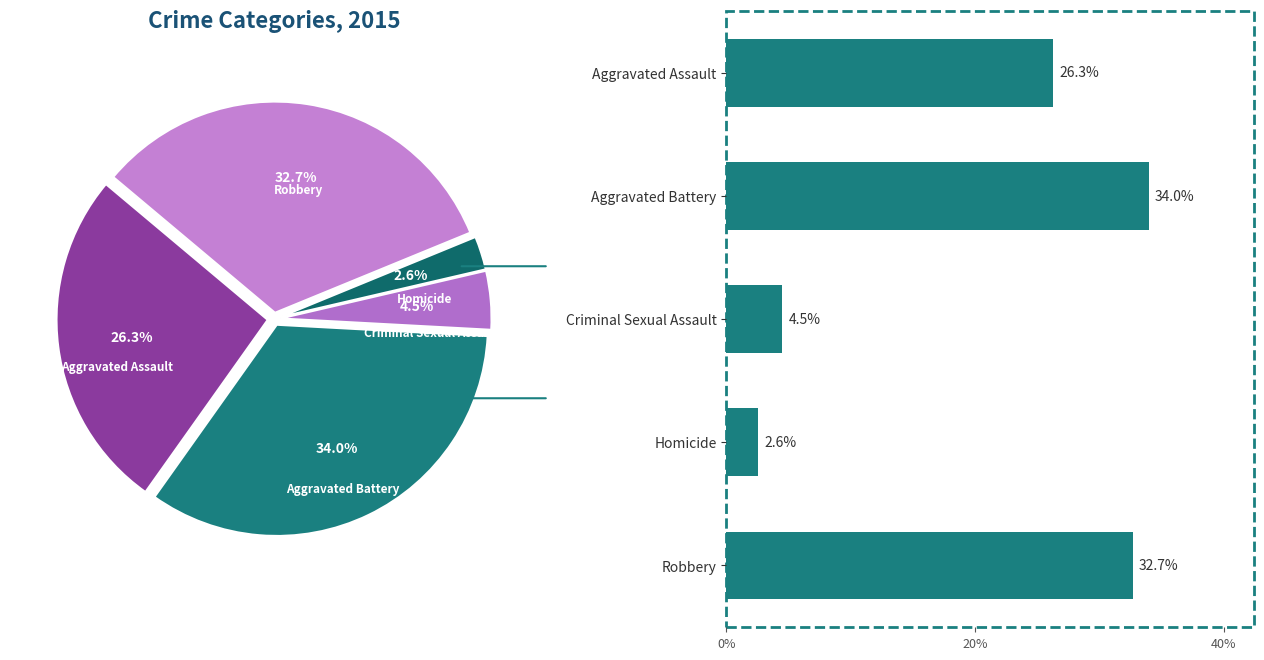

Which category has the smallest portion of the pie?

Homicide